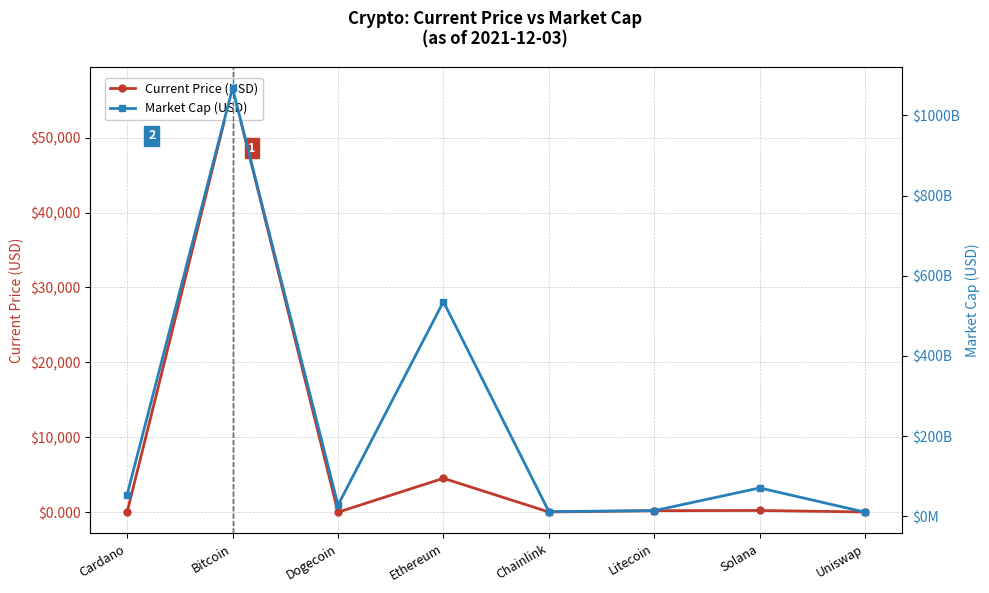

Is this an area chart (filled region under the line)?

No